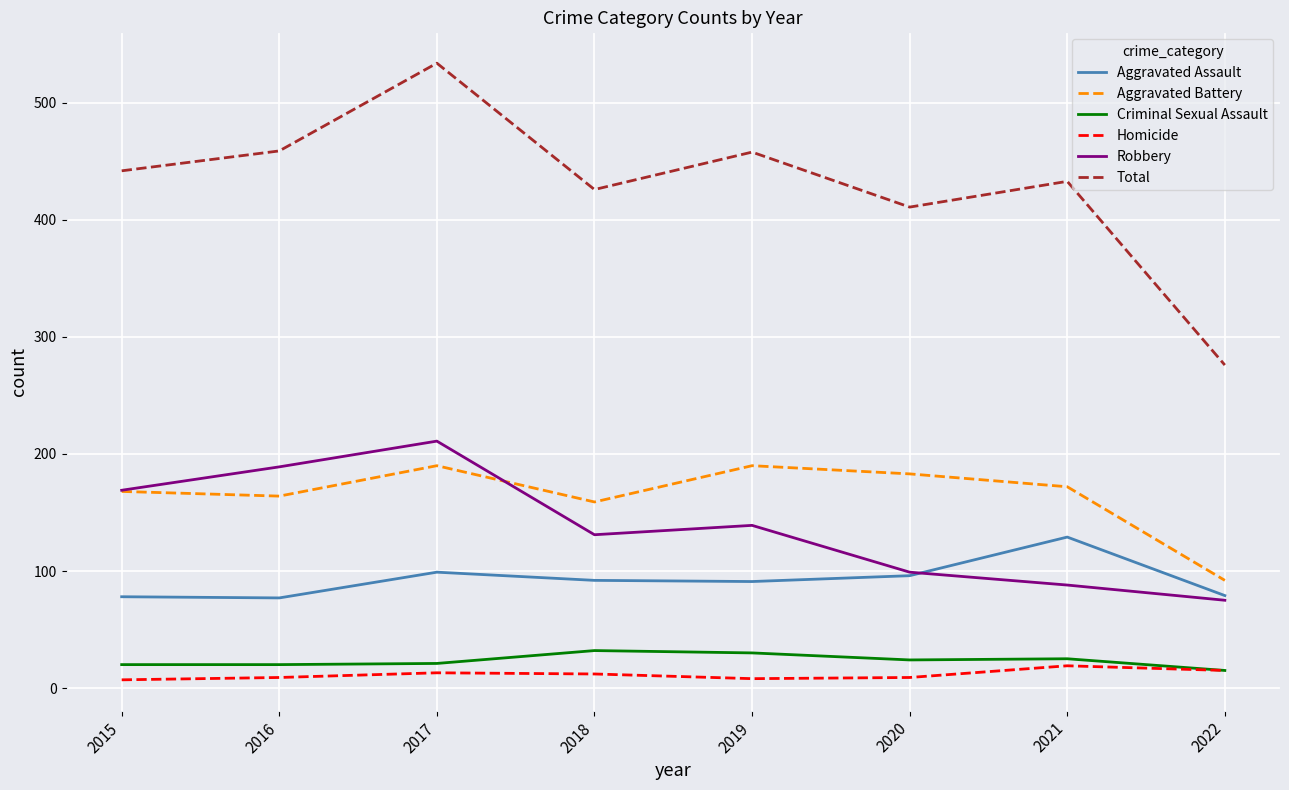

What is the total value across all series at 2019?

916